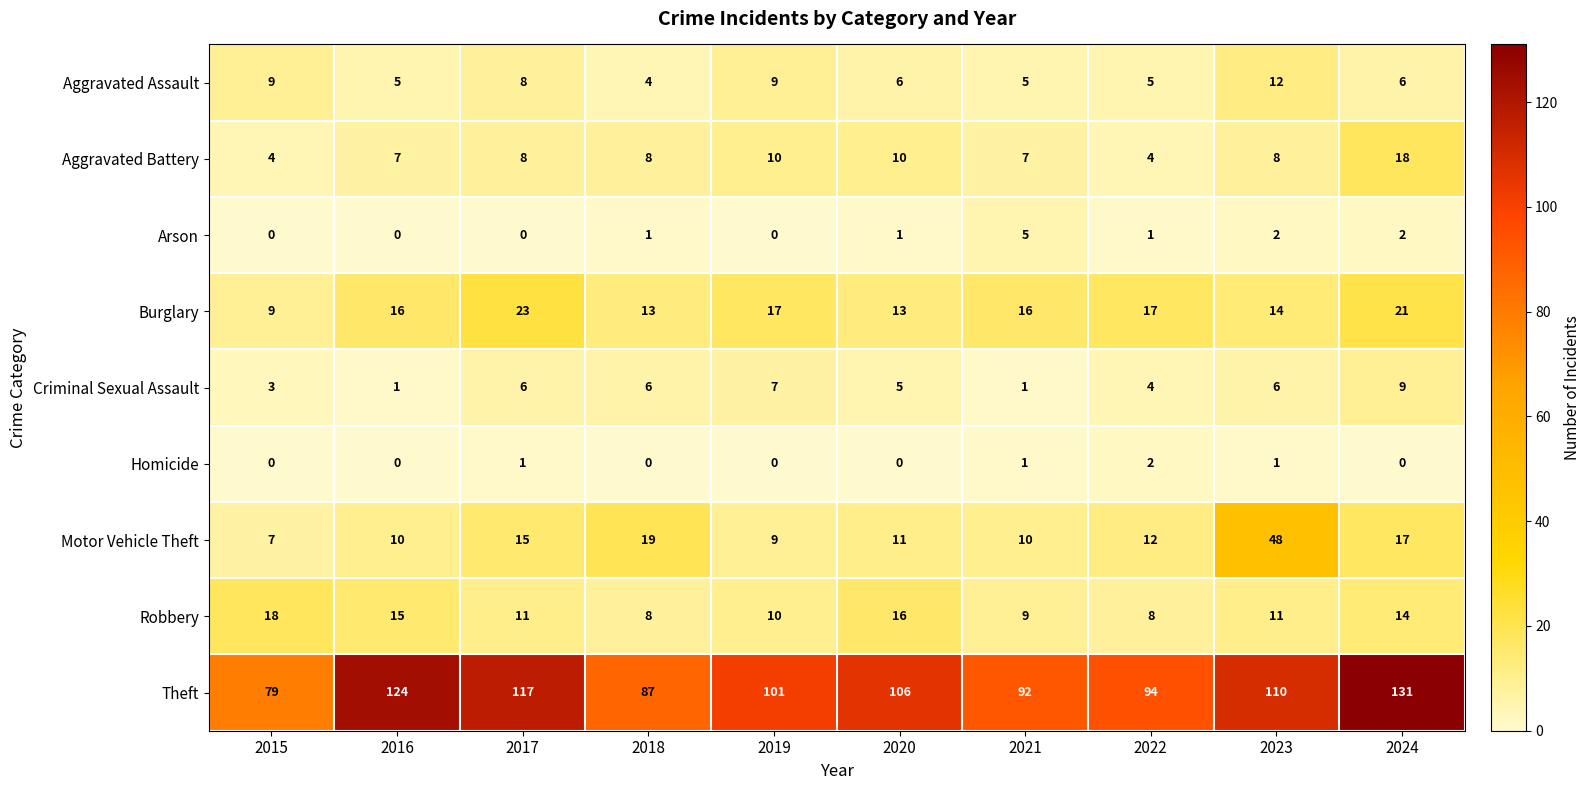

Which series changed the most between 2021 and 2022?

Arson